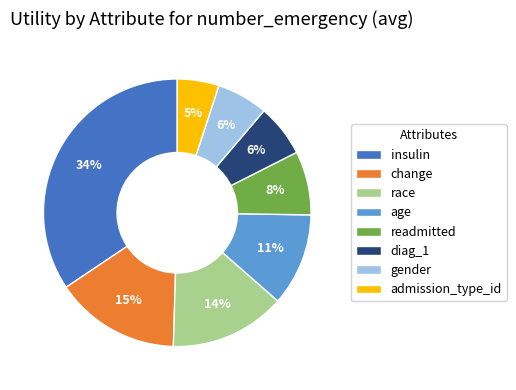

Is change the majority of the pie?

No